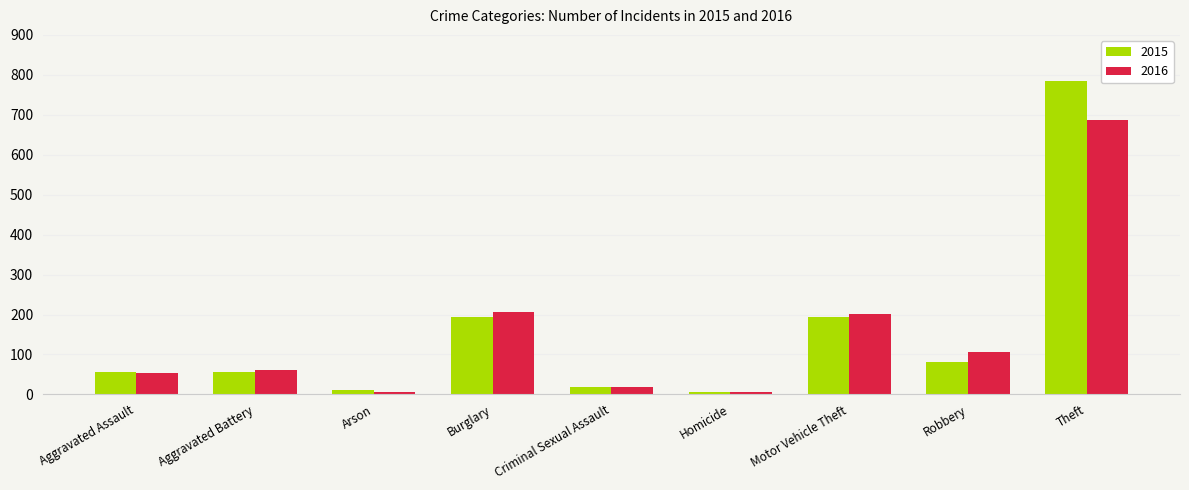

How many groups of bars are there?

9